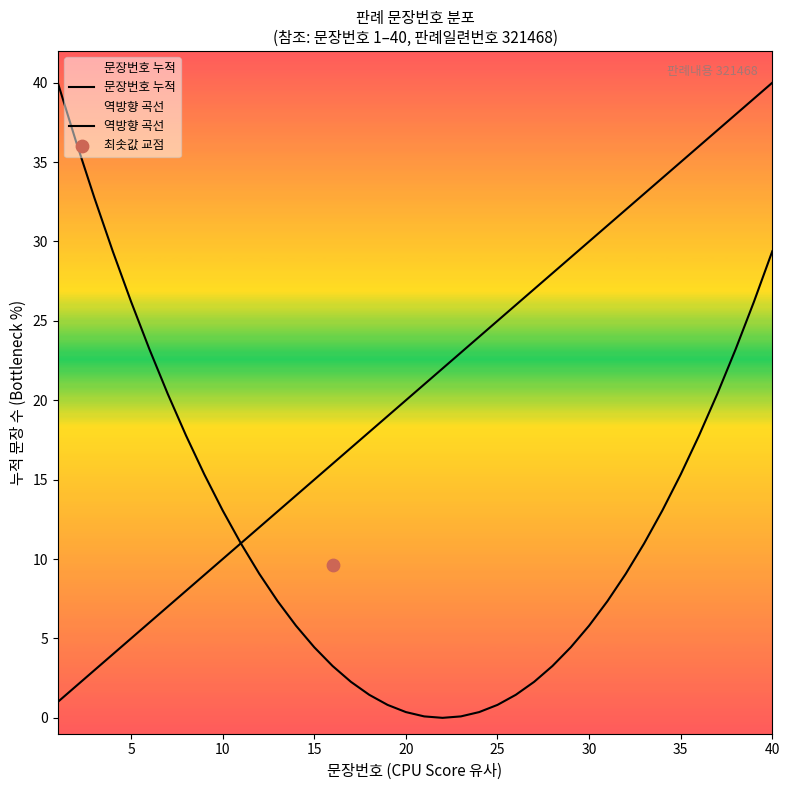

Which series has the largest Y range (max minus min)?

역방향 곡선